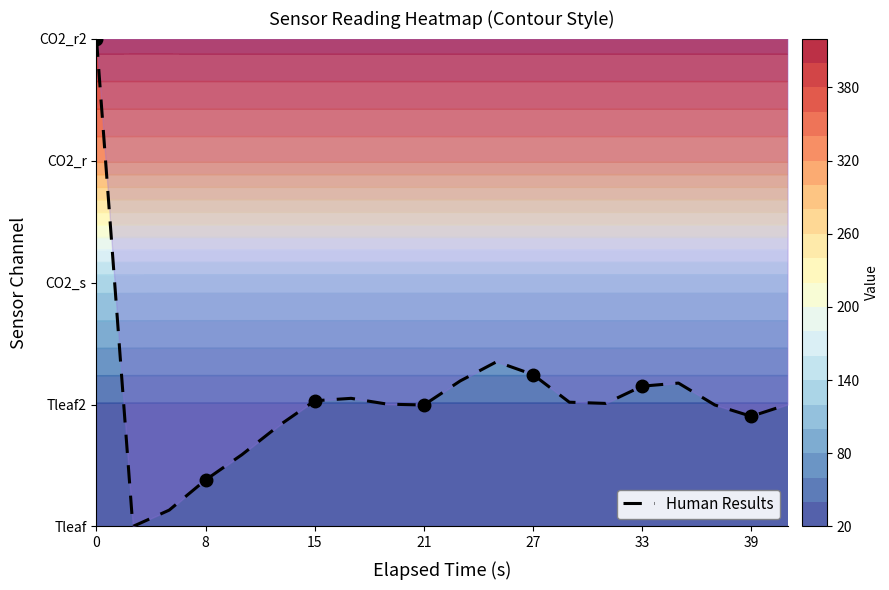

What is the sum of all values?

21.1